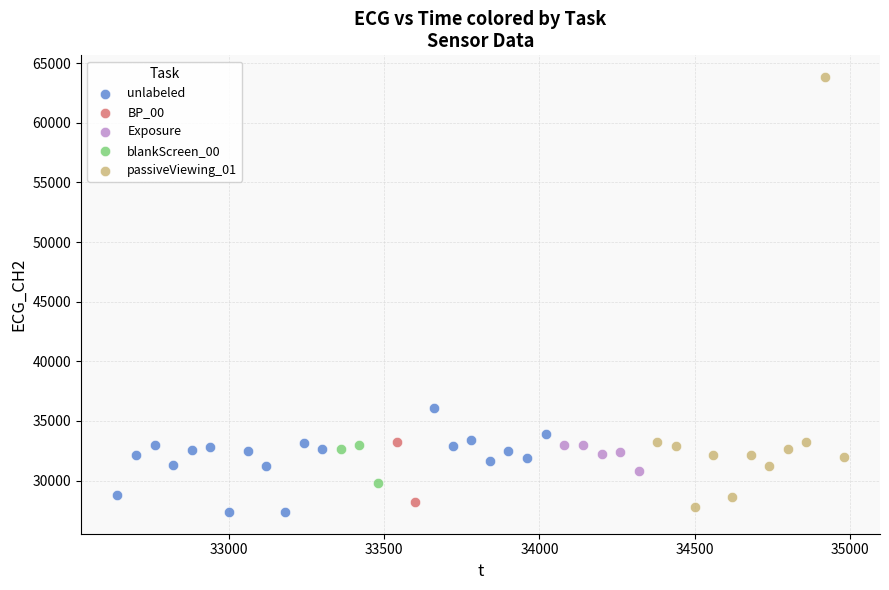

Which series contains the lowest Y value?

unlabeled